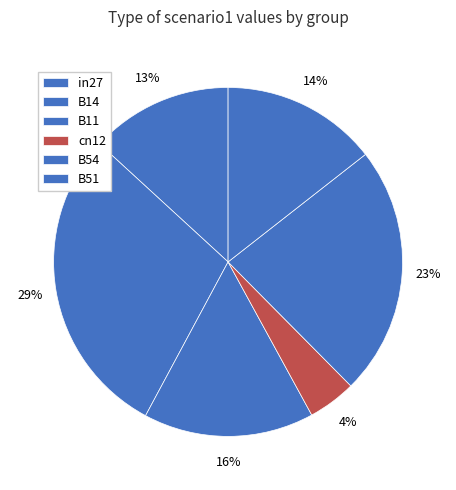

How much of the chart is everything except B54?

76.9%